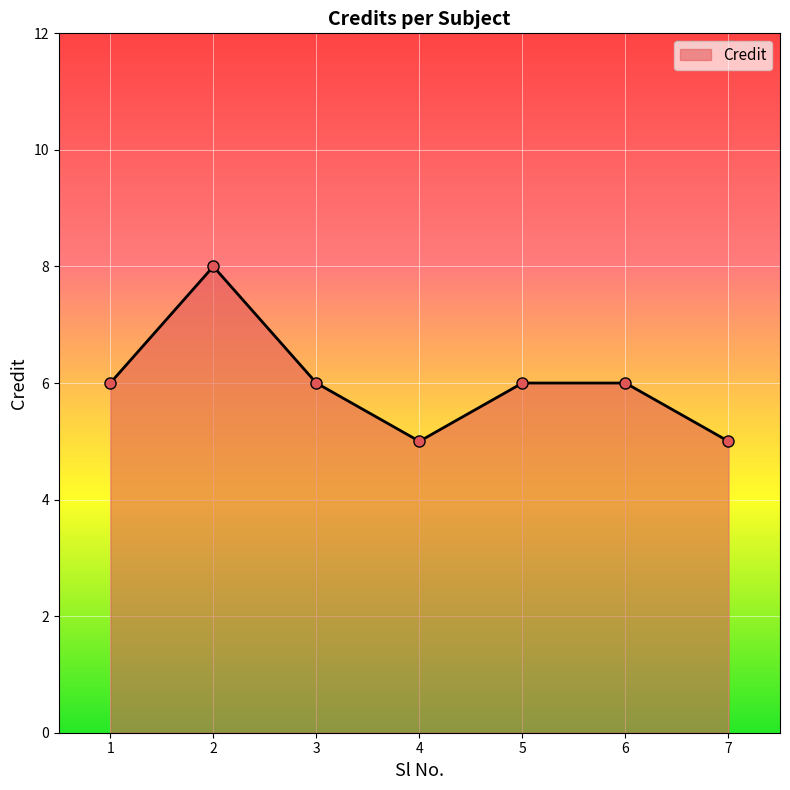

How many points are lower than both their immediate neighbors (excluding endpoints)?

1